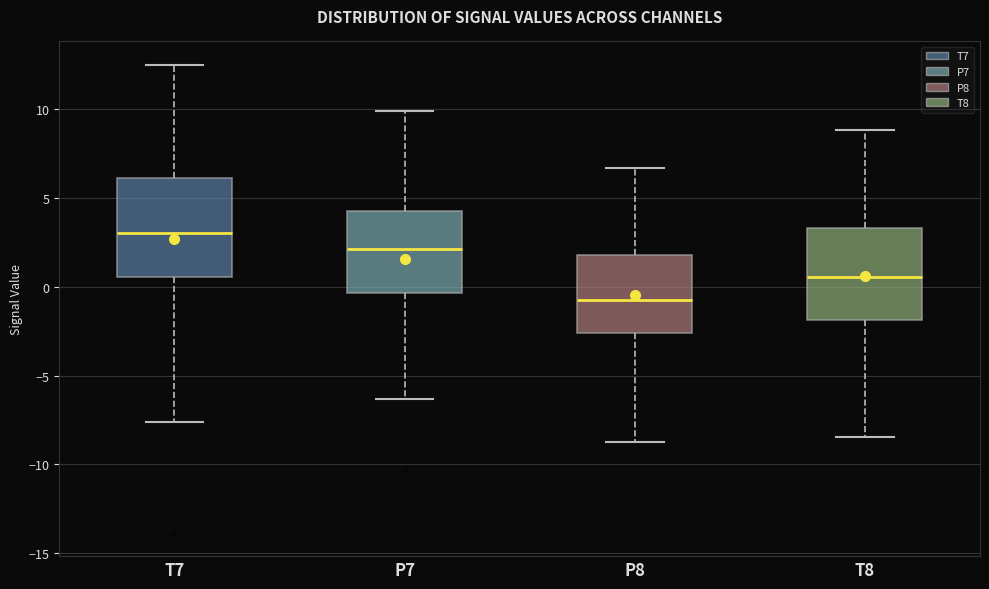

Where does the lower whisker of the box for P8 end on the y-axis? The values are not printed on the chart, so give them approximately, as read against the axis.

-8.5